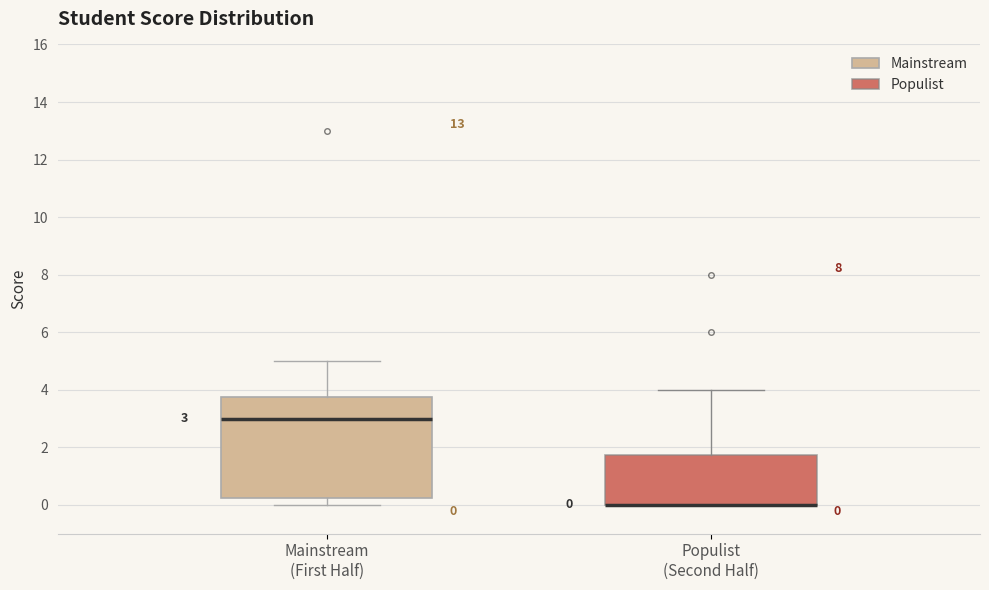

Comparing the boxes themselves (not the whiskers), which one is the tallest?

Mainstream (First Half)